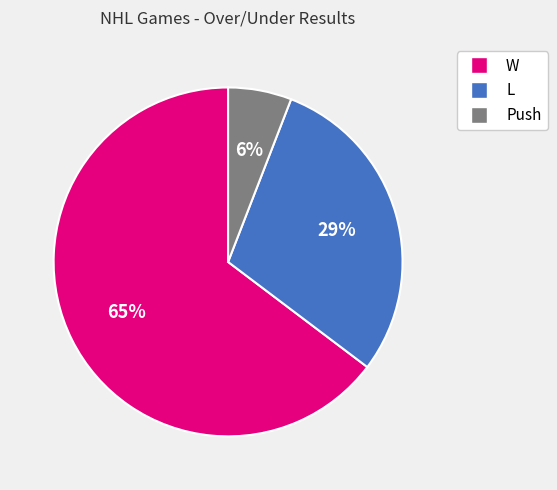

Which slice is the smallest?

Push